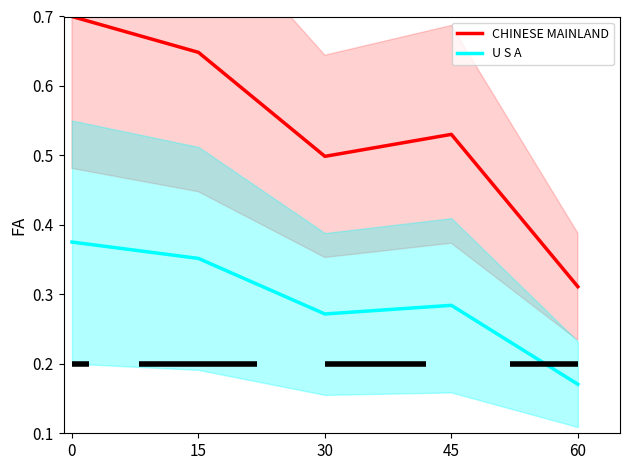

List the series in order of their peak value, highest first.

CHINESE MAINLAND, U S A